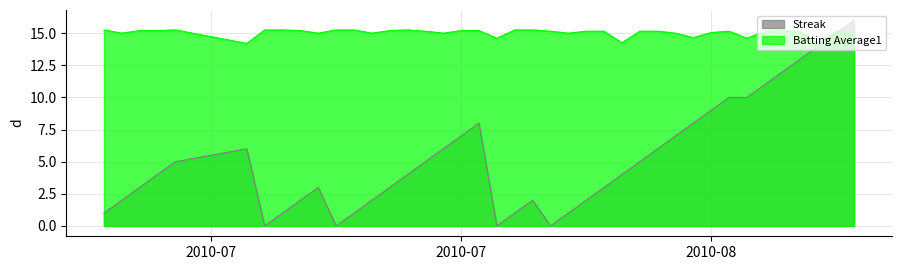

True or false: Streak and Batting Average1 cross at least once.

True